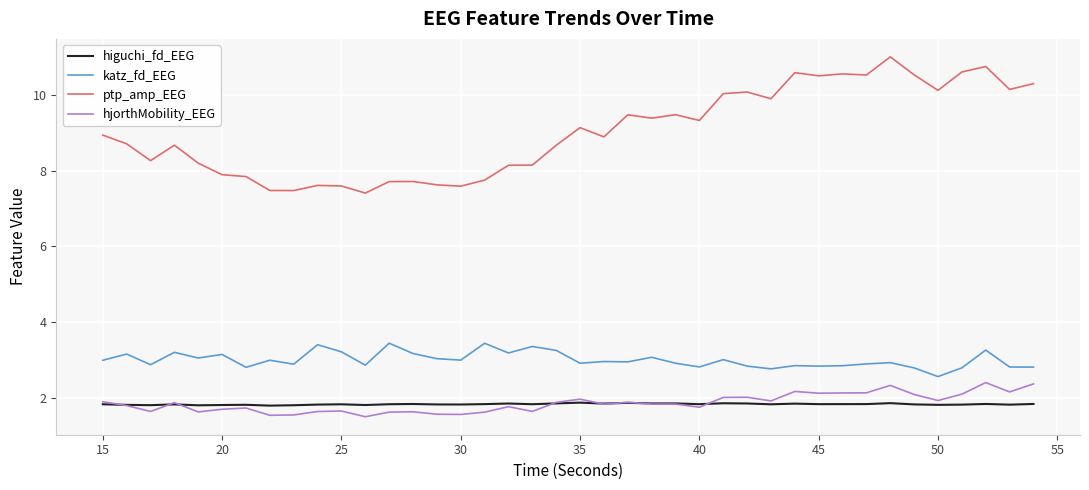

What are all the series names shown in the legend?

higuchi_fd_EEG, katz_fd_EEG, ptp_amp_EEG, hjorthMobility_EEG